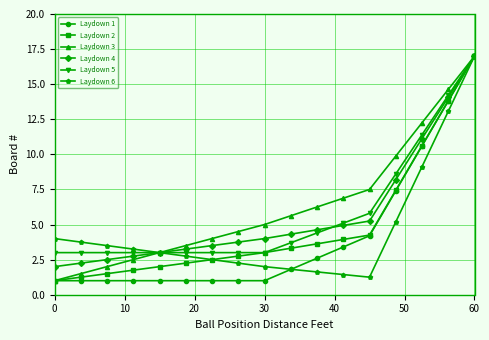

What is the value of the Laydown 4 point at the 17th from the left?

17.0